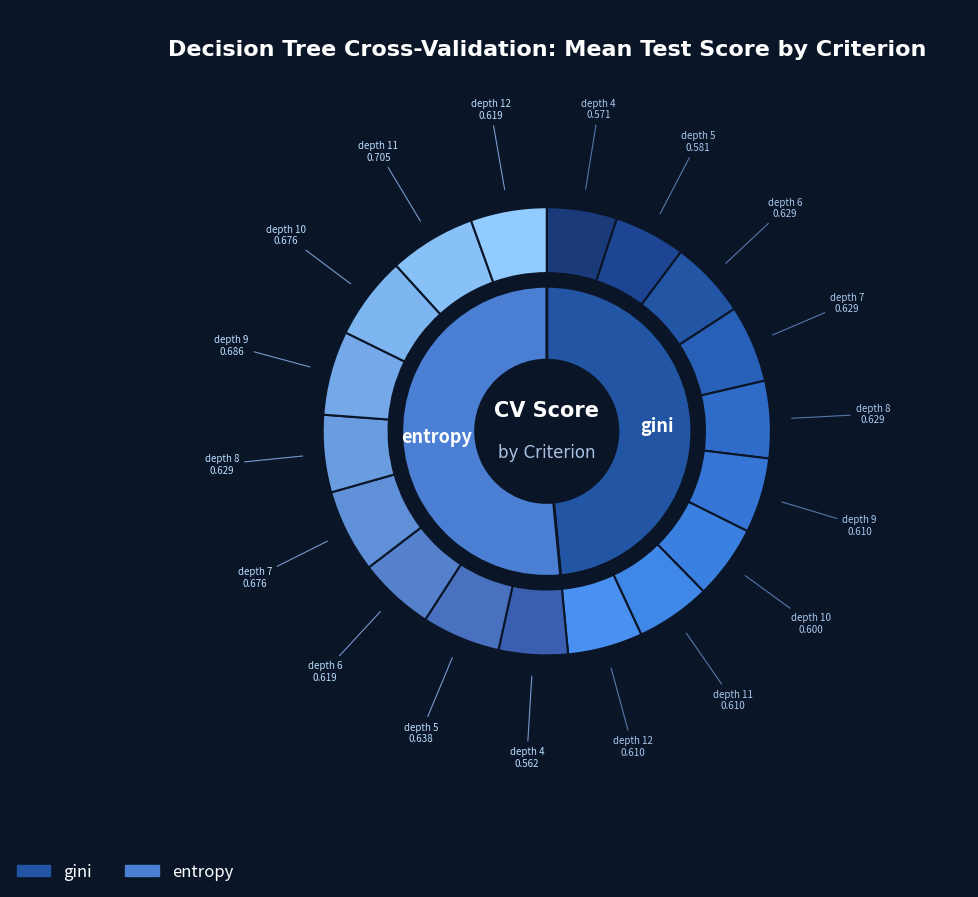

How much of the chart is everything except 5?

88.9%